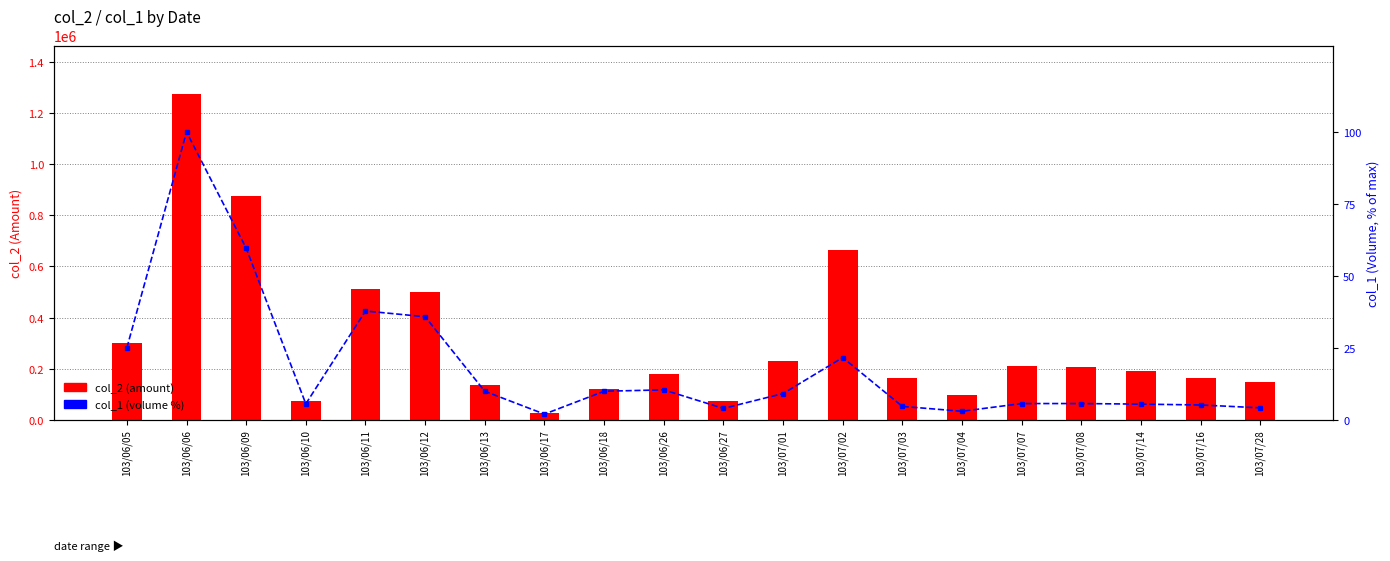

What is the maximum value for col_1 (volume %)?

100.0